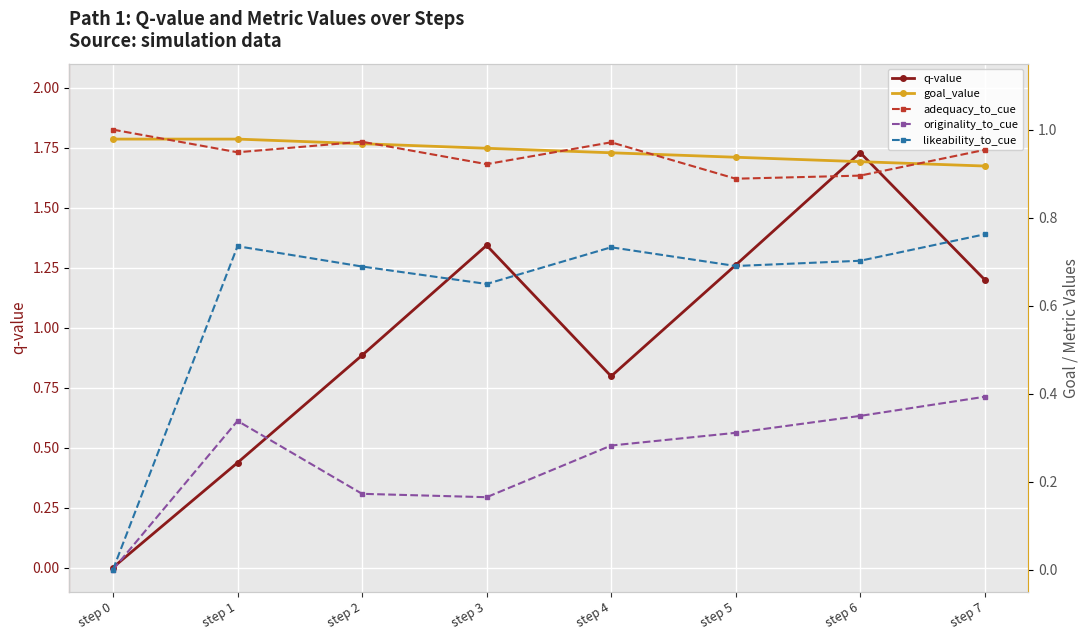

Between step 3 and step 1, which is larger?

step 3